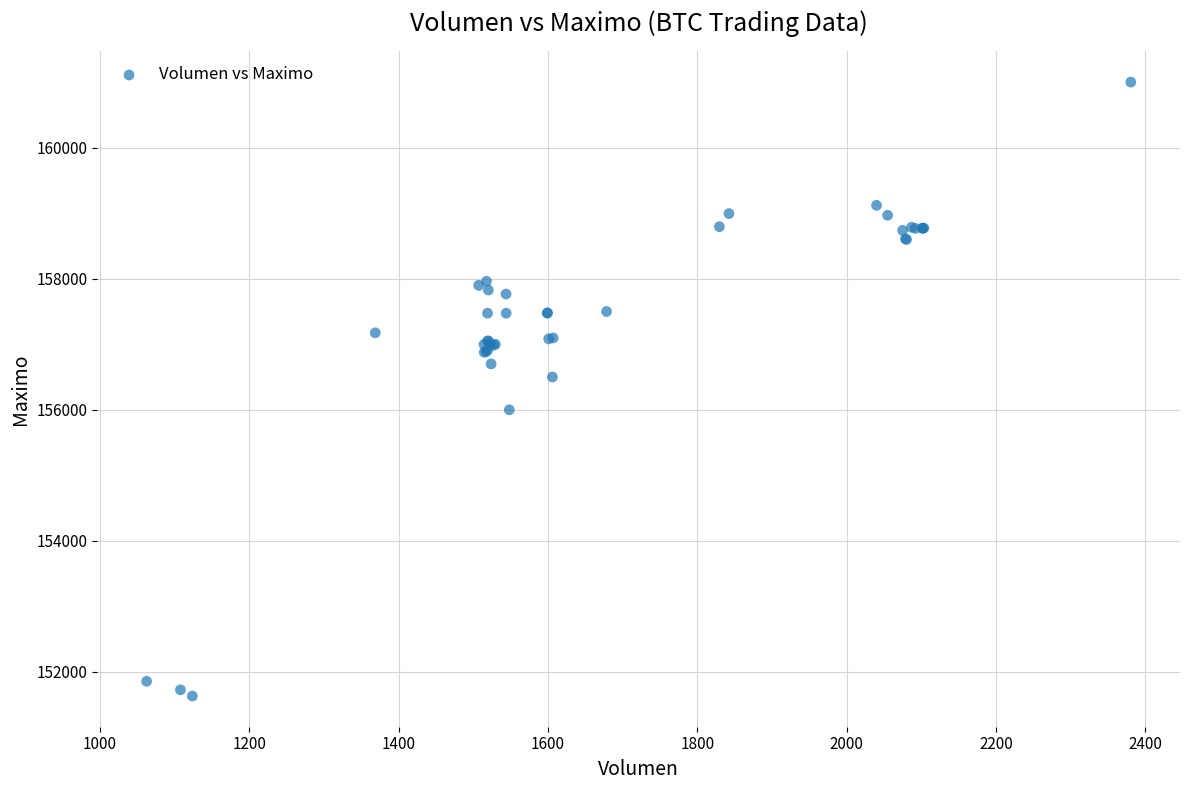

What Y value in the scatter plot is closest to 156316?

156500